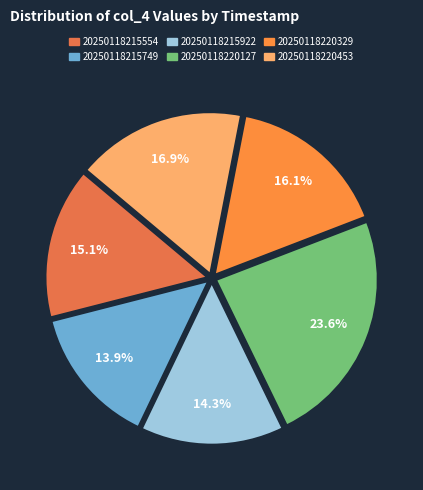

How many segments does this pie chart have?

6